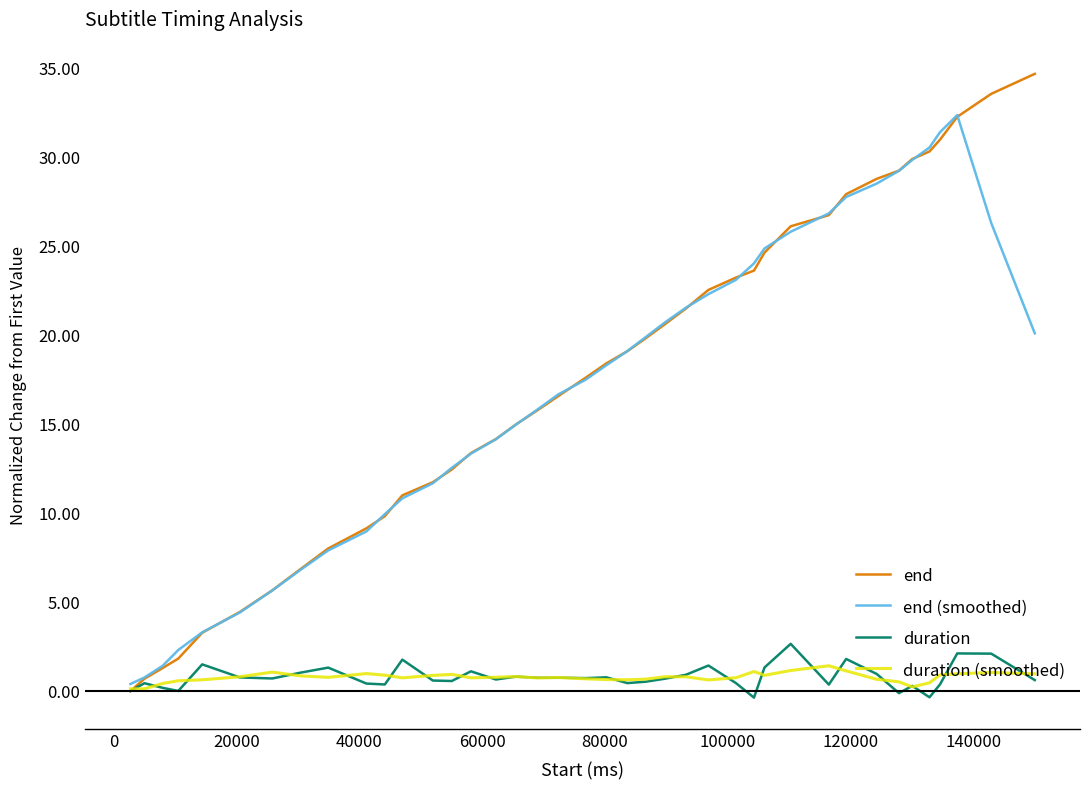

How many lines are shown in the chart?

4